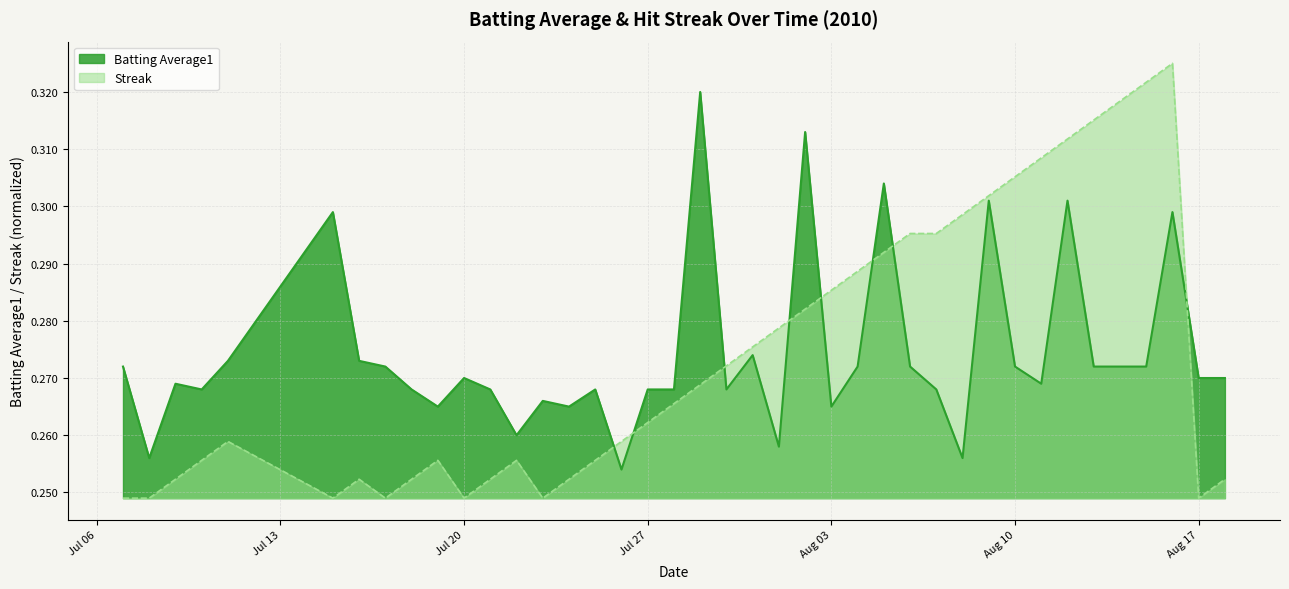

What is the minimum value shown in the chart?

0.2